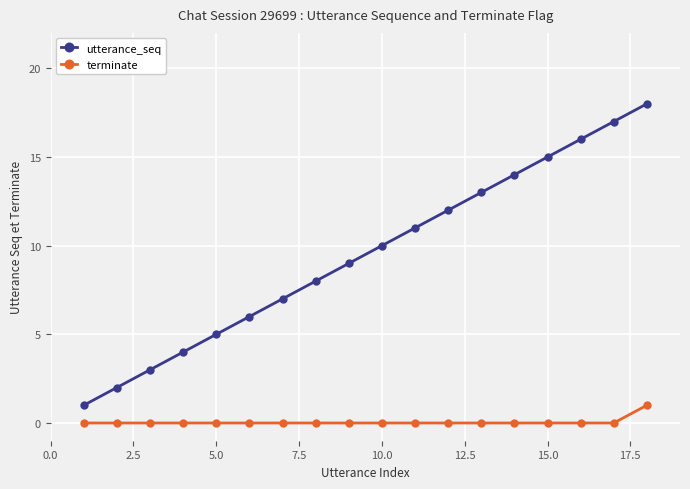

Does the chart display data point markers on the line(s)?

Yes